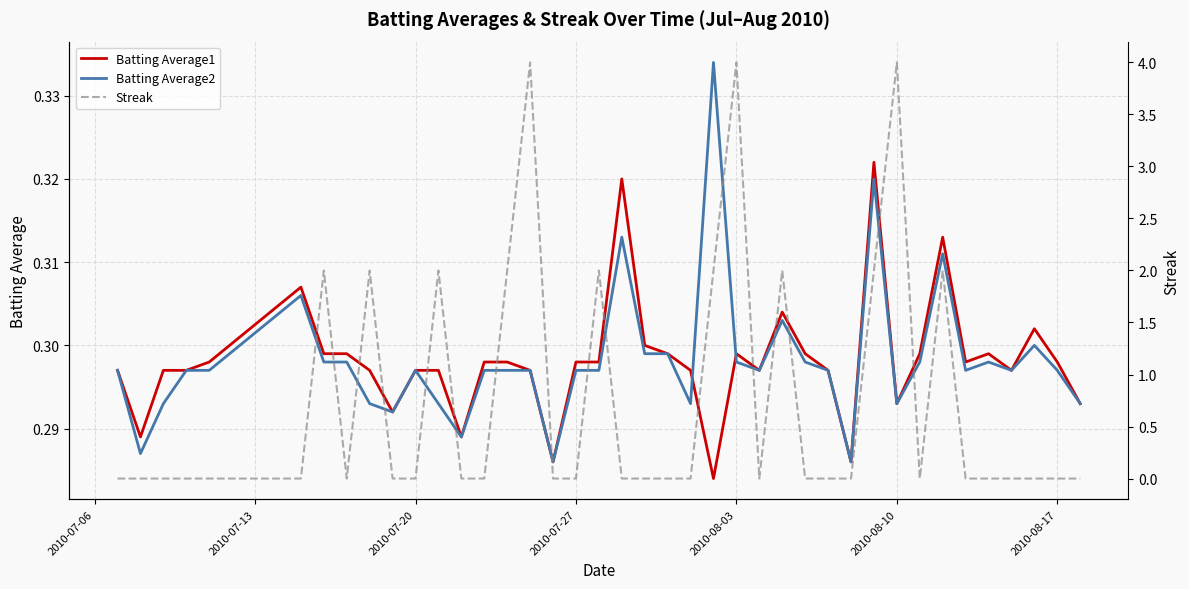

What is the value of the Batting Average1 point at the 2nd from the left?

0.3